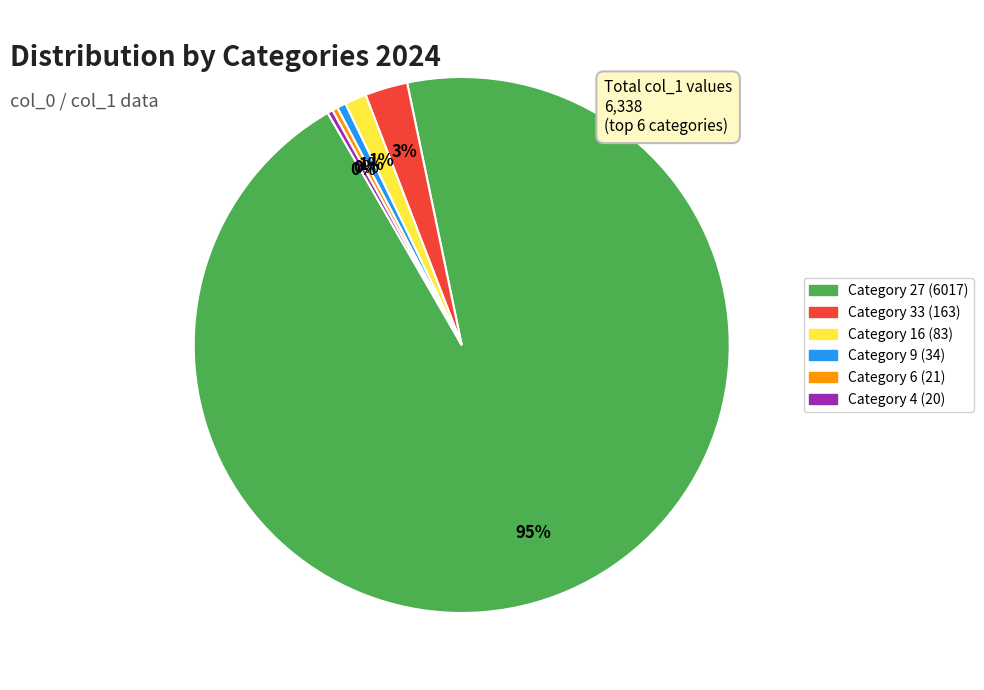

To the nearest percent, what is the average slice percentage?

17%